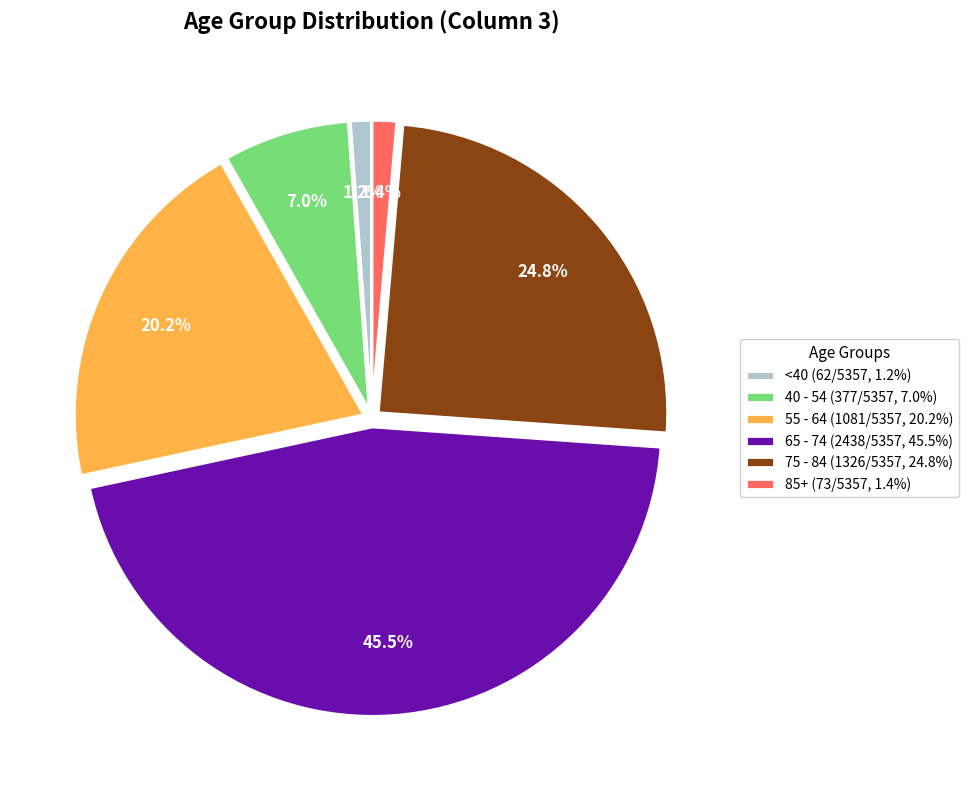

Rank the categories by value from highest to lowest.

65 - 74 (2438/5357, 45.5%), 75 - 84 (1326/5357, 24.8%), 55 - 64 (1081/5357, 20.2%), 40 - 54 (377/5357, 7.0%), 85+ (73/5357, 1.4%), <40 (62/5357, 1.2%)